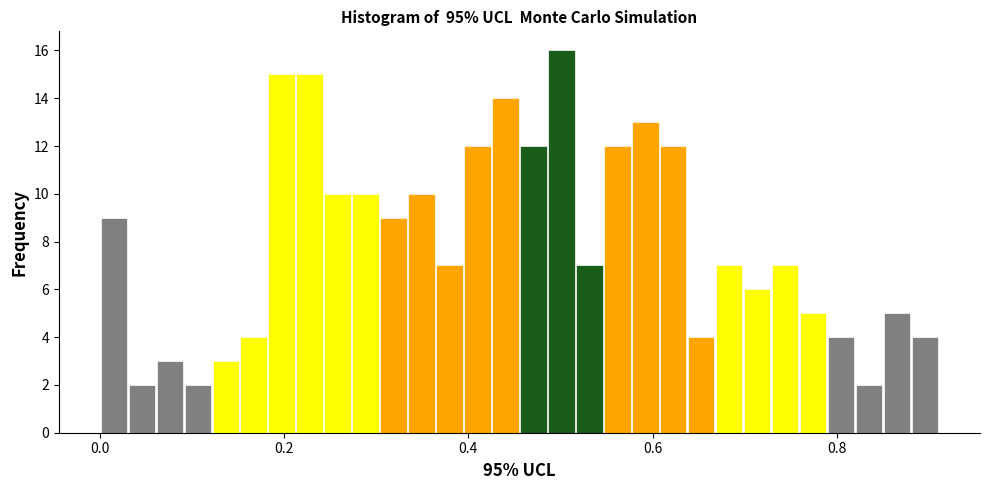

Read against the x-axis, roughly where is the centre of the tallest bar?

0.50